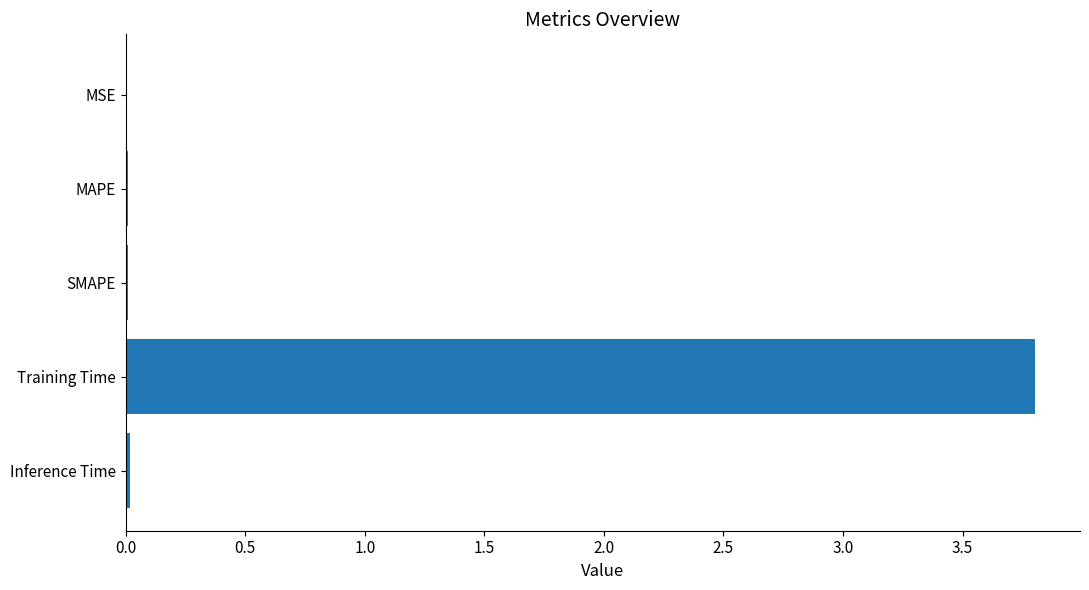

At which category does the chart reach its peak across all series?

Training Time